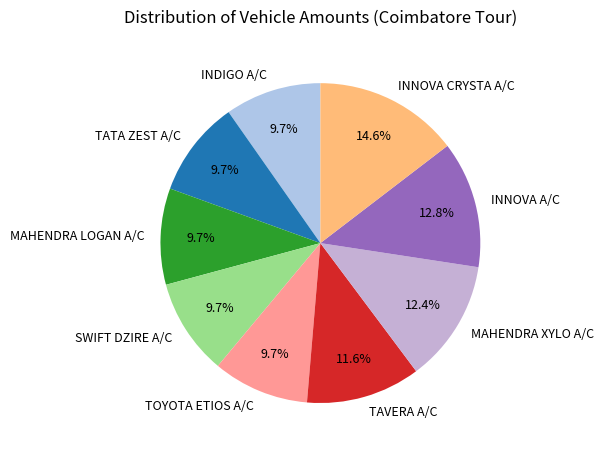

How many segments does this pie chart have?

9